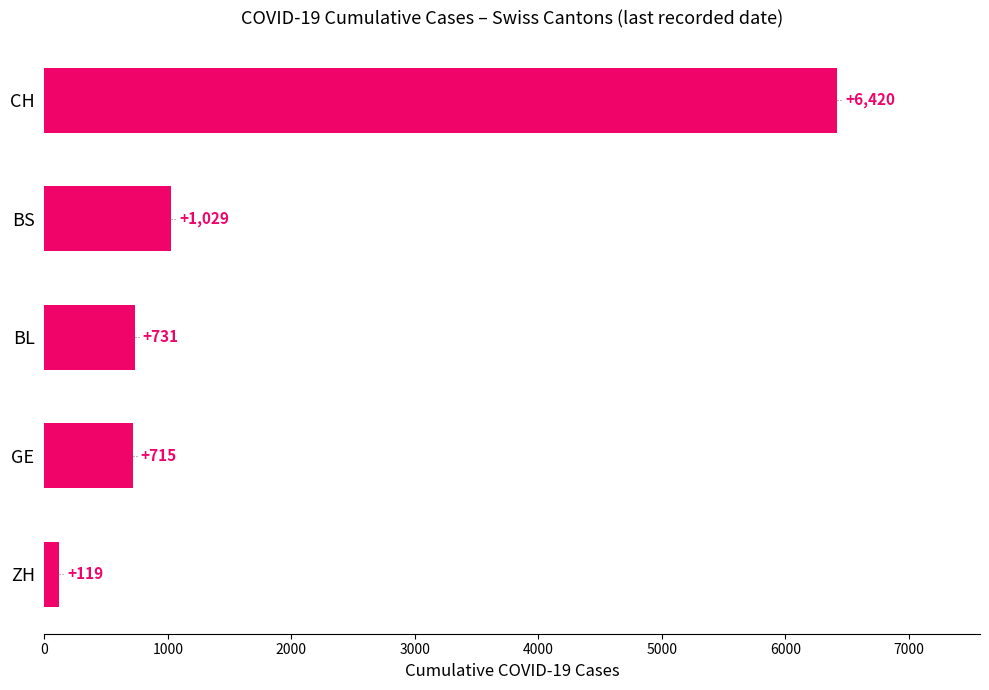

Which label corresponds to the largest value in the chart?

CH